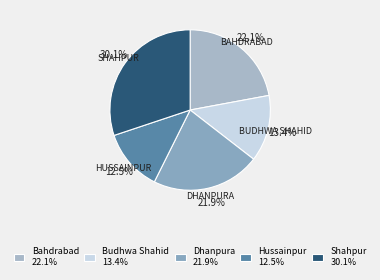

Is there any slice that represents more than half of the pie?

No